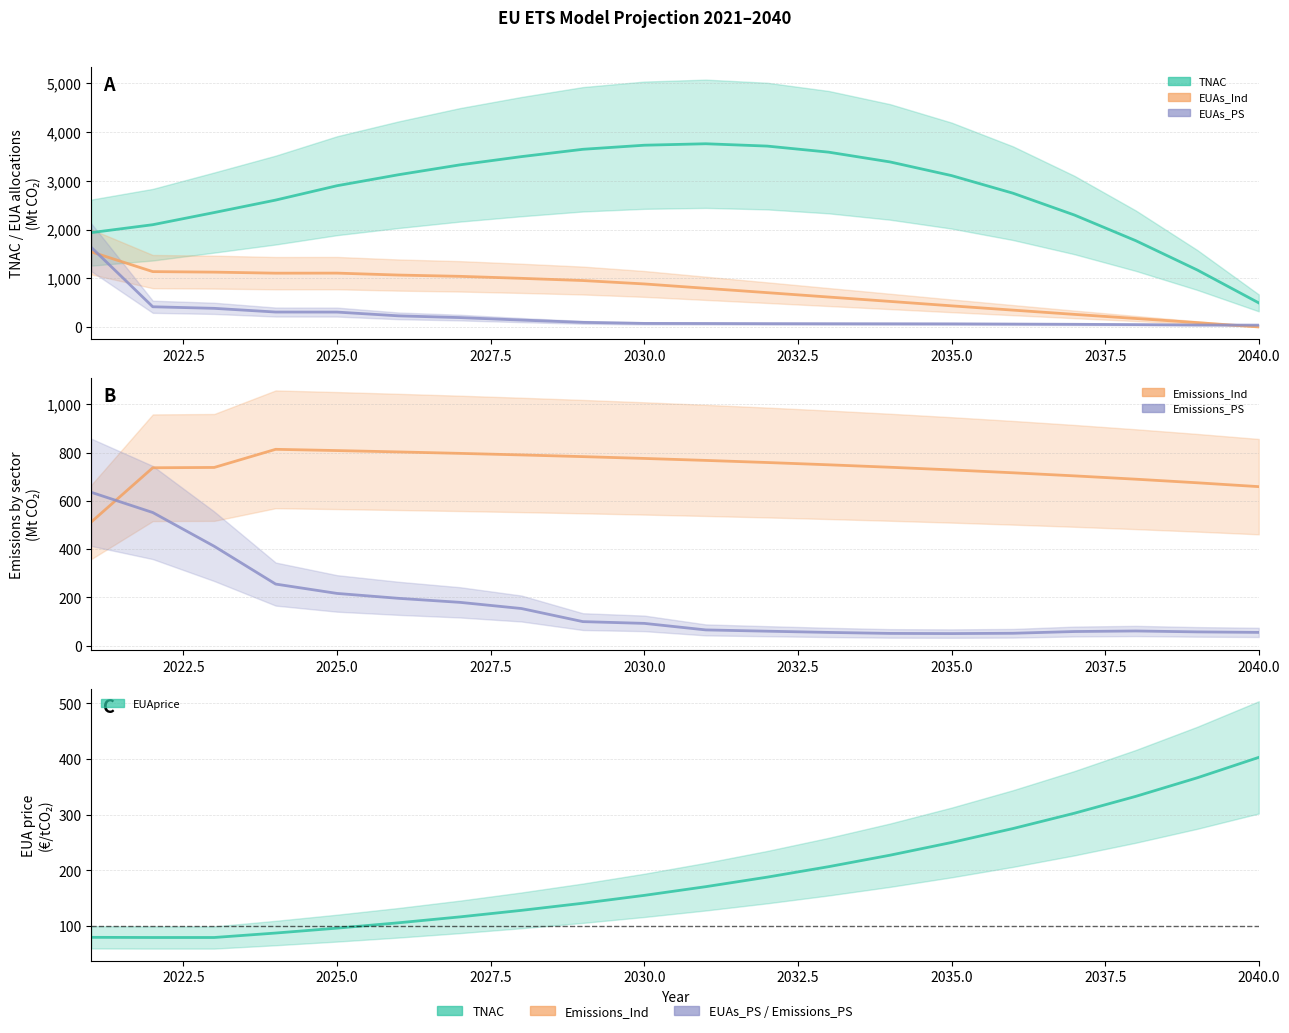

At which label is EUAs_Ind closest to 771?

2031